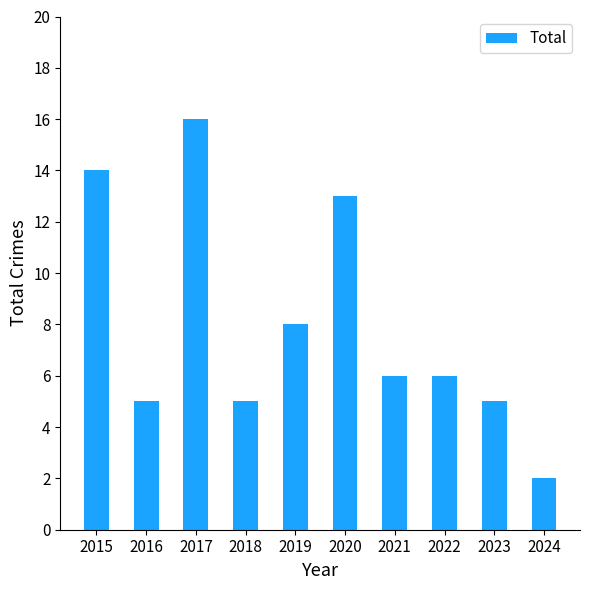

Which has a higher value, 2017 or 2021?

2017